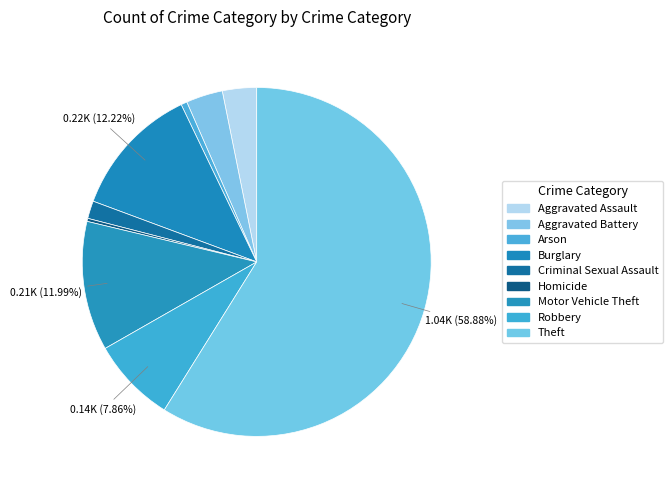

Count the number of slices in the pie.

9